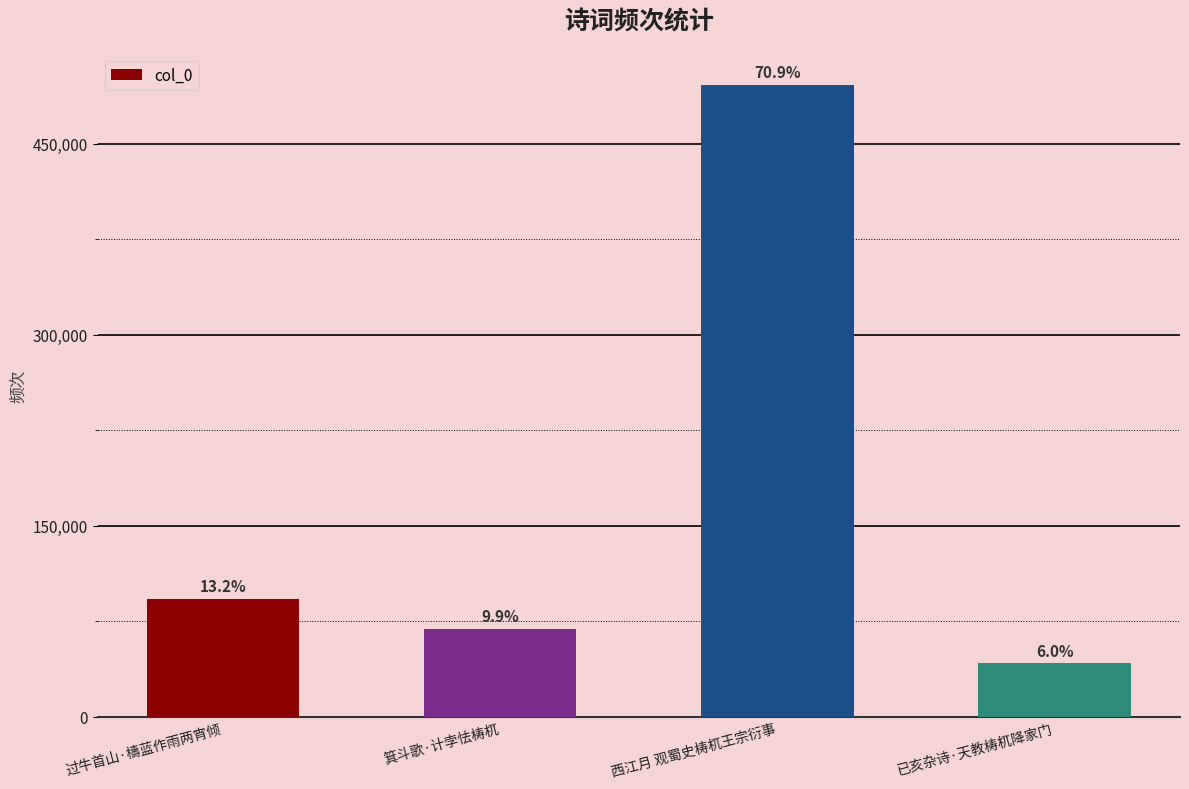

Are the bars horizontal?

No